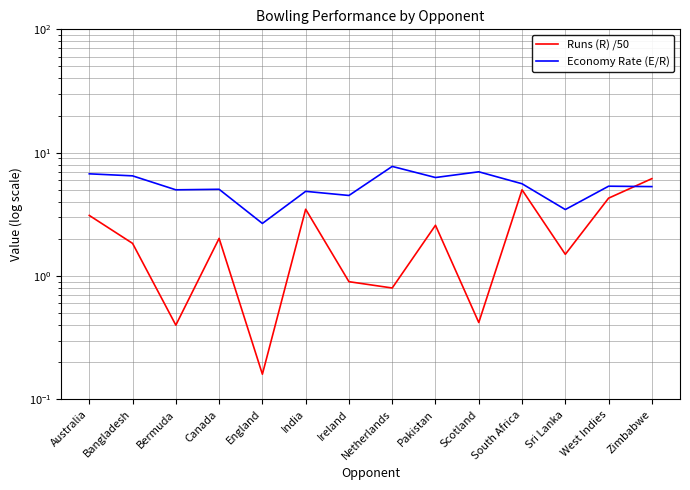

What is the approximate value of Runs (R) /50 at England?

0.2